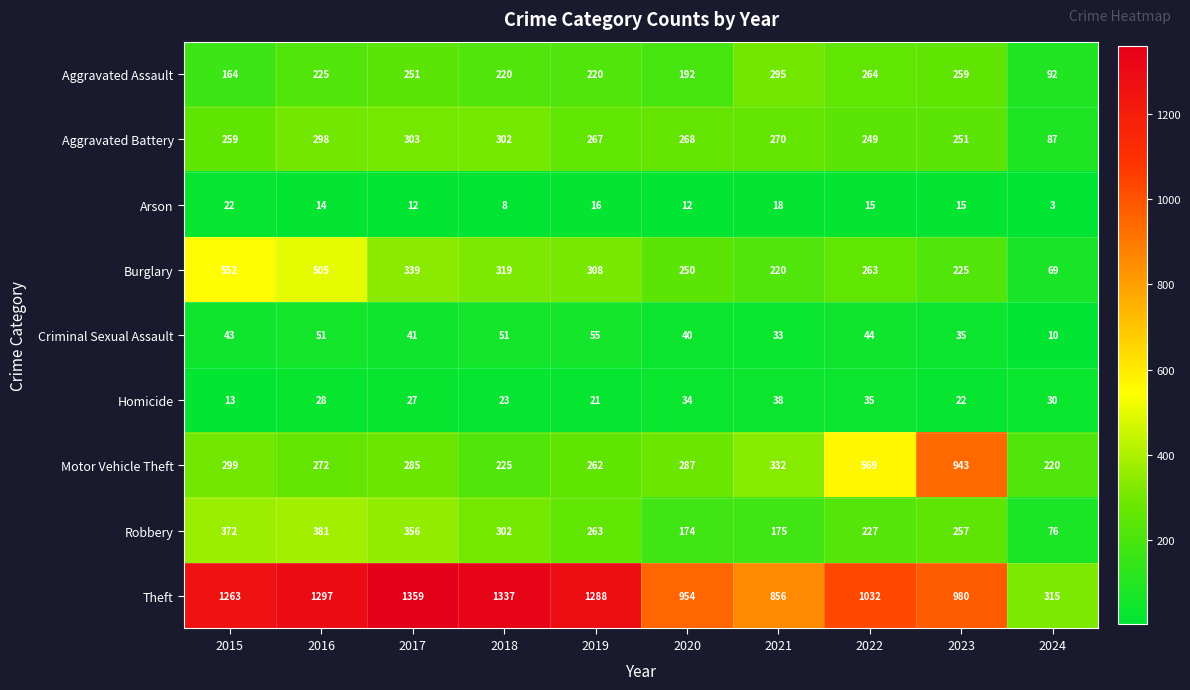

Which series changed the most between 2017 and 2021?

Theft